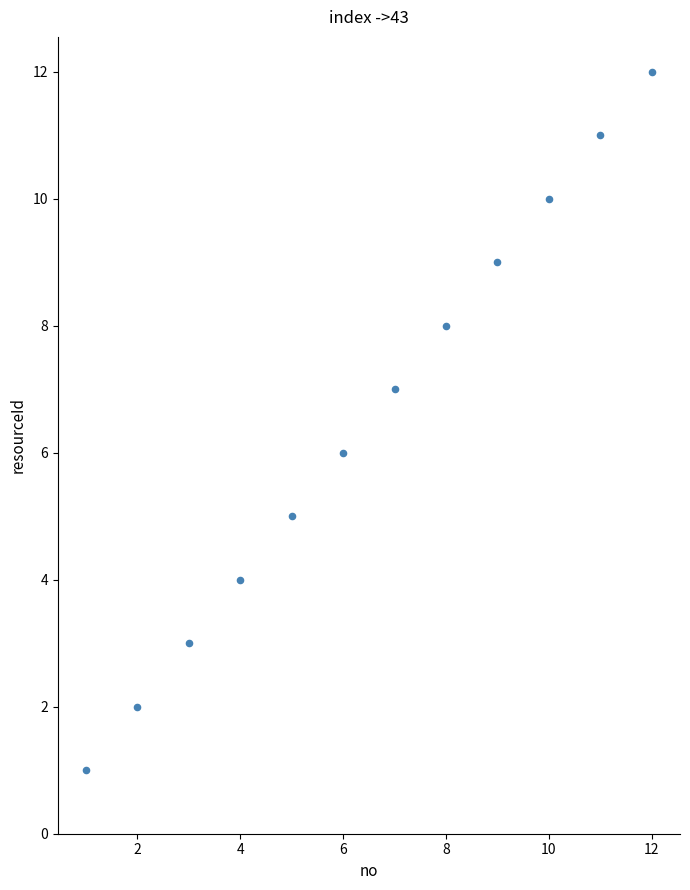

What is the range of X values (max minus min)?

11